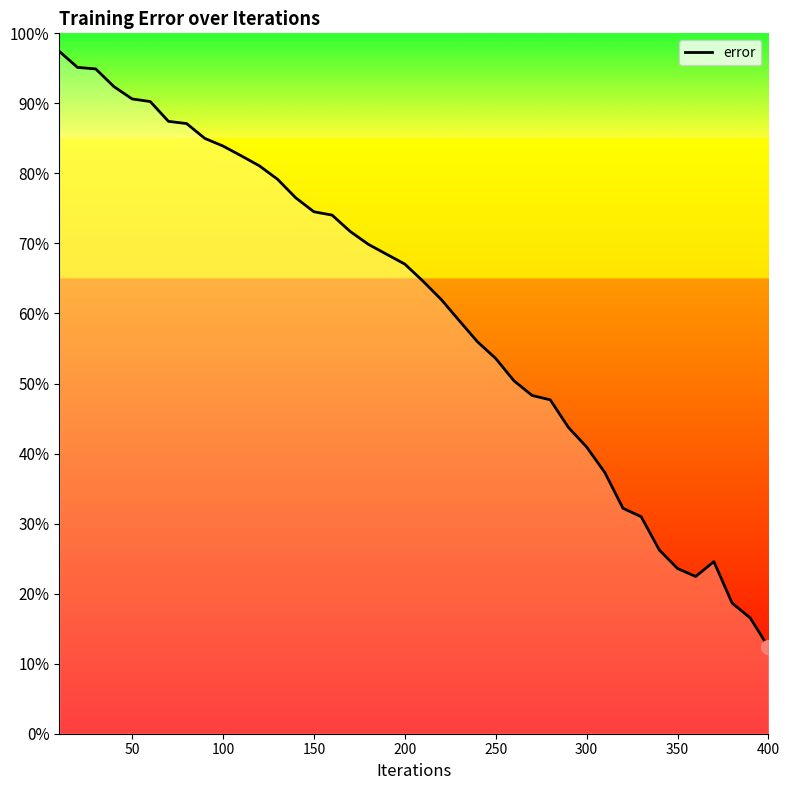

What is the greatest value displayed?

97.4